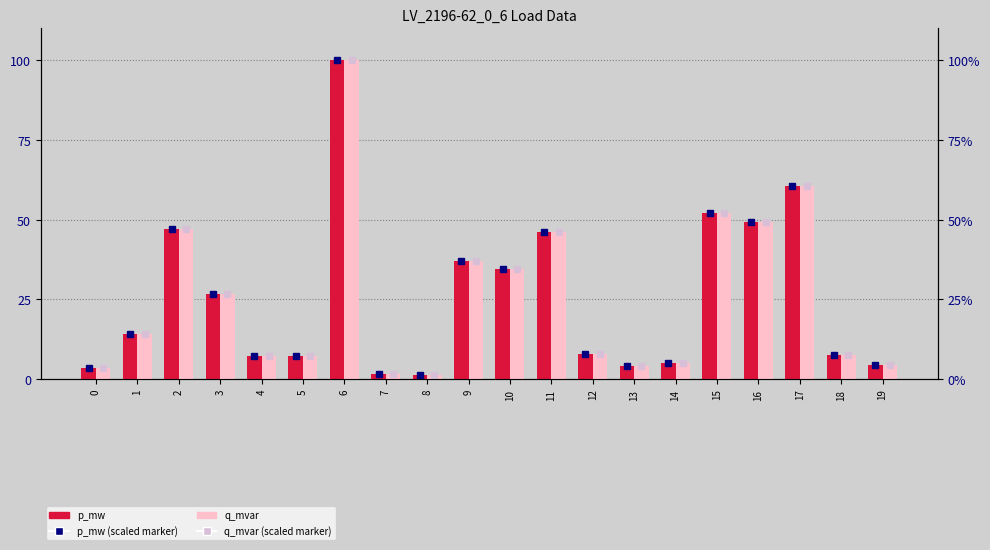

Does the chart contain any negative values?

No